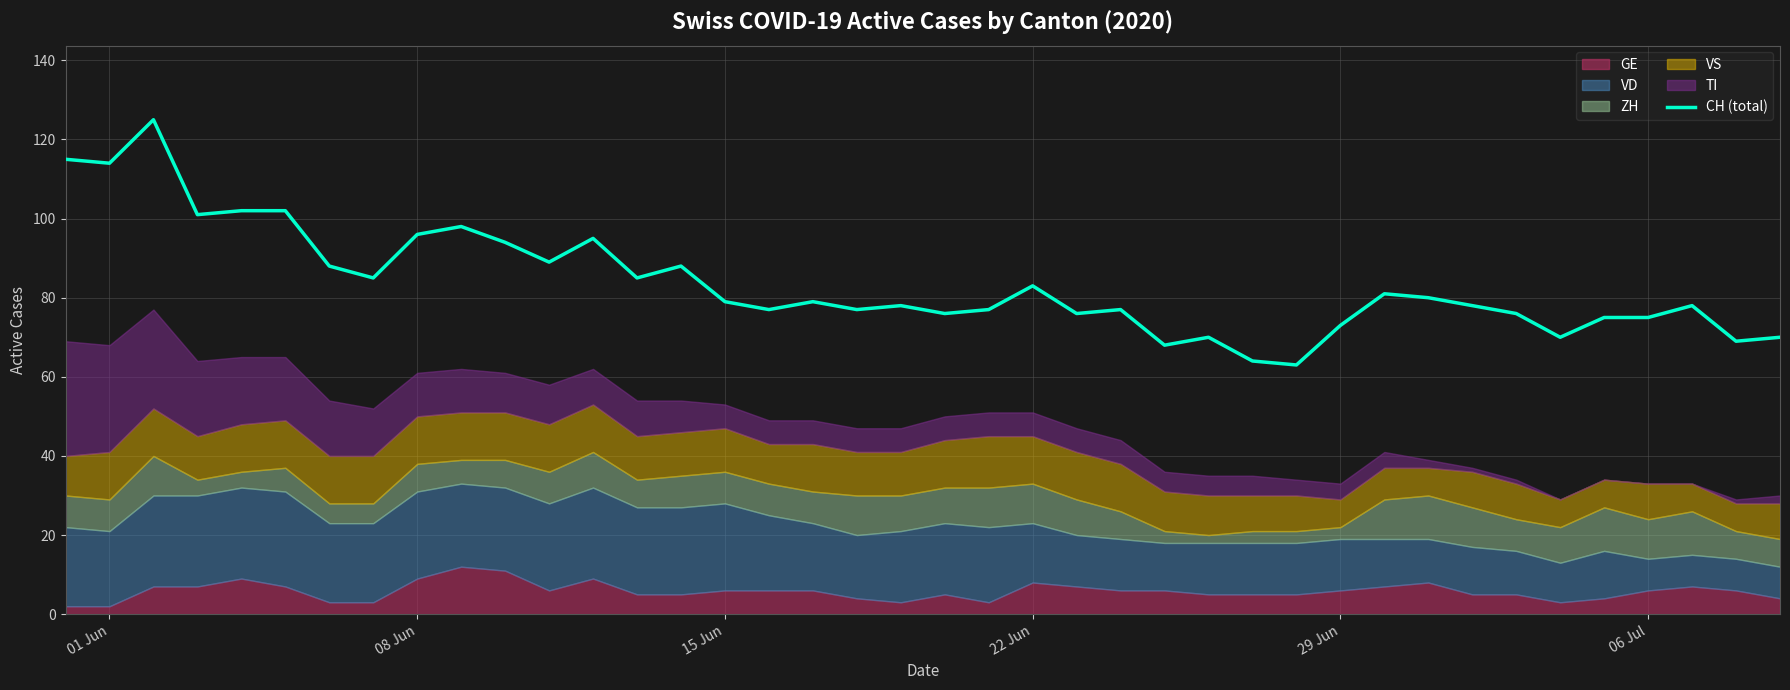

True or false: CH (total) has a value of 73 at 29 Jun.

True